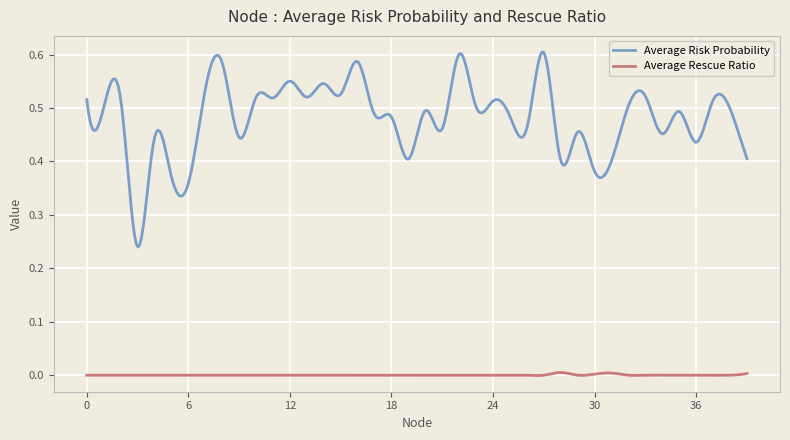

True or false: Average Risk Probability and Average Rescue Ratio cross at least once.

False